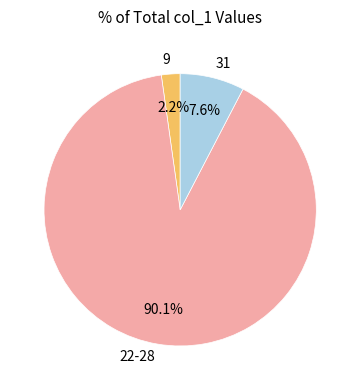

Which slice represents more than half of the pie?

22-28